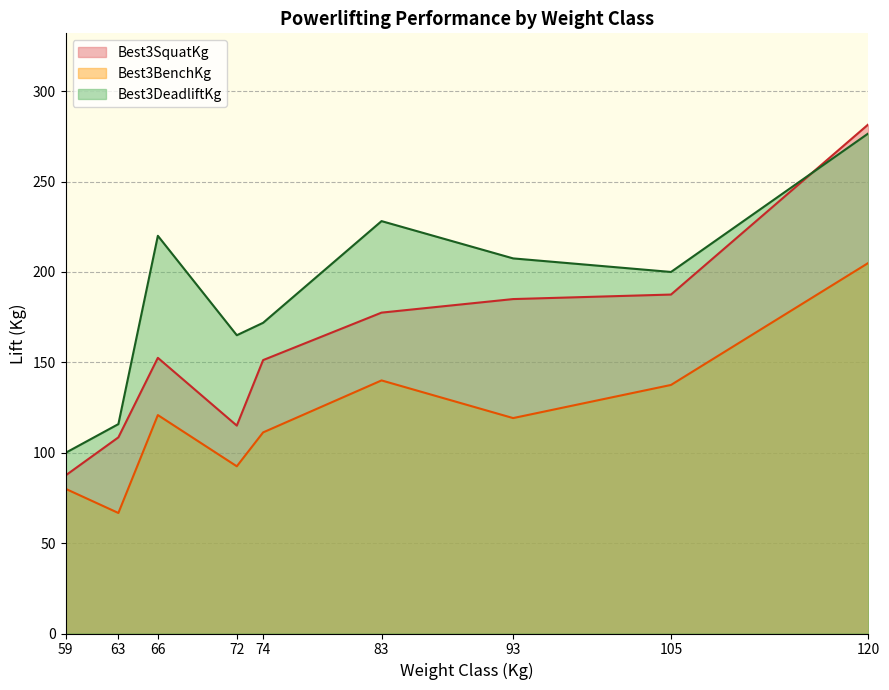

How many lines are shown in the chart?

3